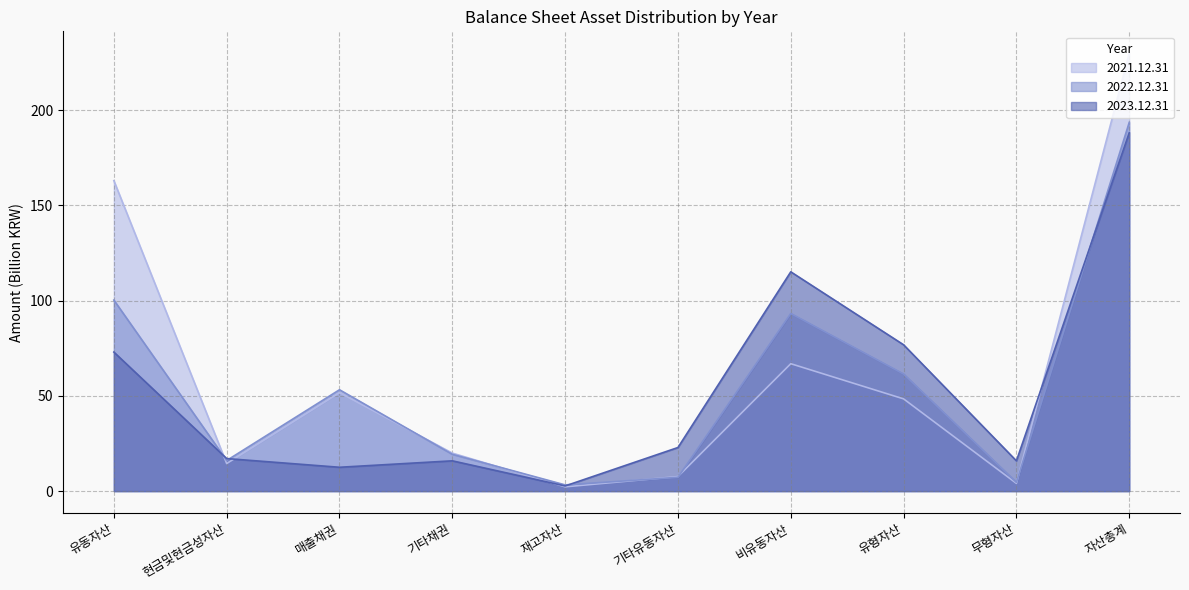

Reading left to right, what are all the values shown in this chart?

2021.12.31: 162.9	14.5	51.6	19.9	2.2	7.6	66.9	48.4	4.1	229.8
2022.12.31: 100.3	16.1	53.2	19.3	3.3	7.3	93.2	61.4	4.6	193.5
2023.12.31: 73.0	17.1	12.5	15.9	2.7	22.9	115.1	76.8	15.9	188.1